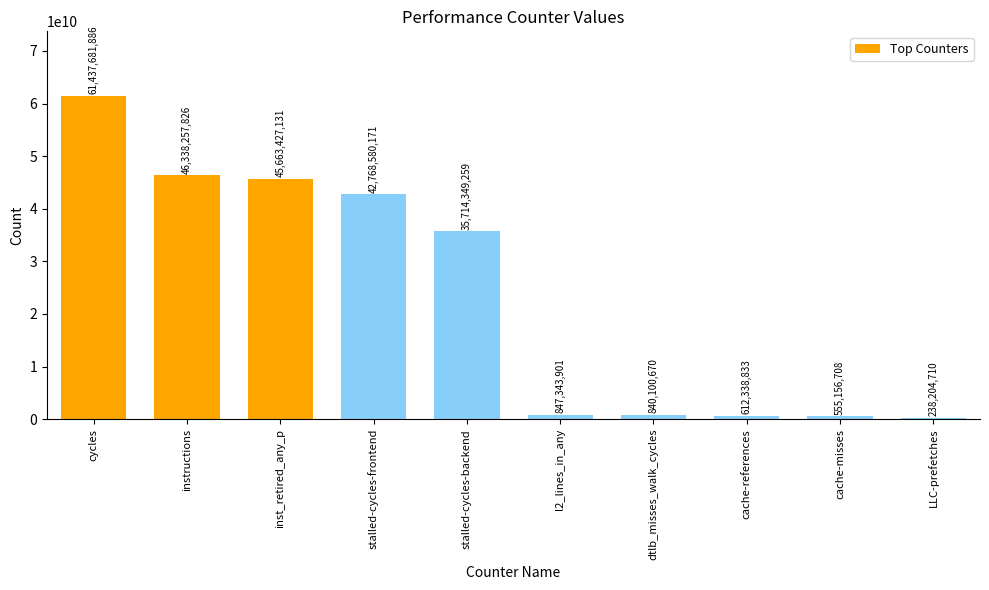

List the labels in order of value, largest first.

cycles, instructions, inst_retired_any_p, stalled-cycles-frontend, stalled-cycles-backend, l2_lines_in_any, dtlb_misses_walk_cycles, cache-references, cache-misses, LLC-prefetches